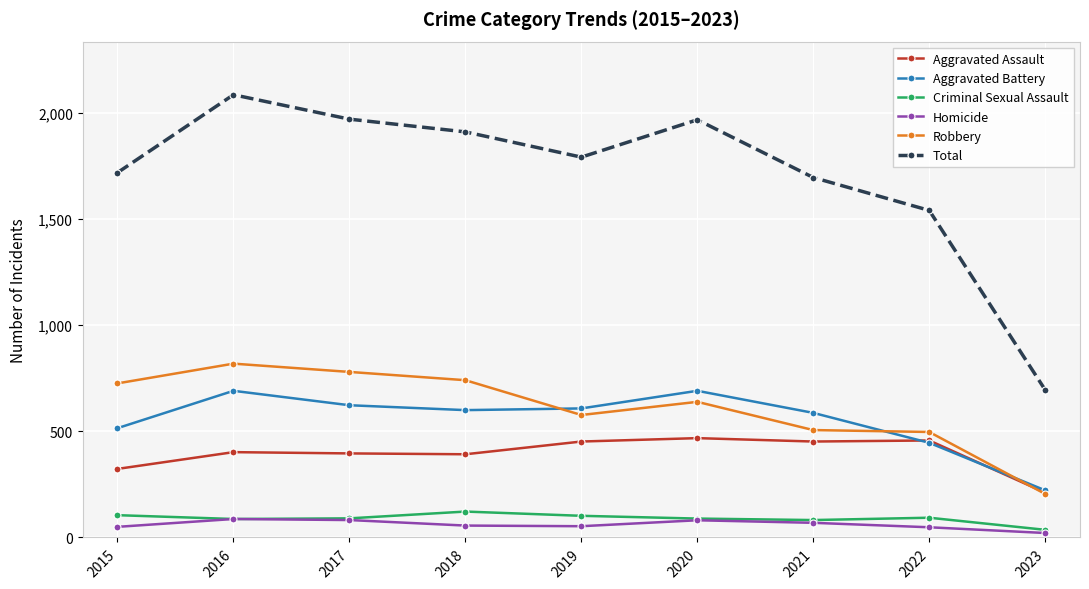

Count the number of data series in this chart.

6